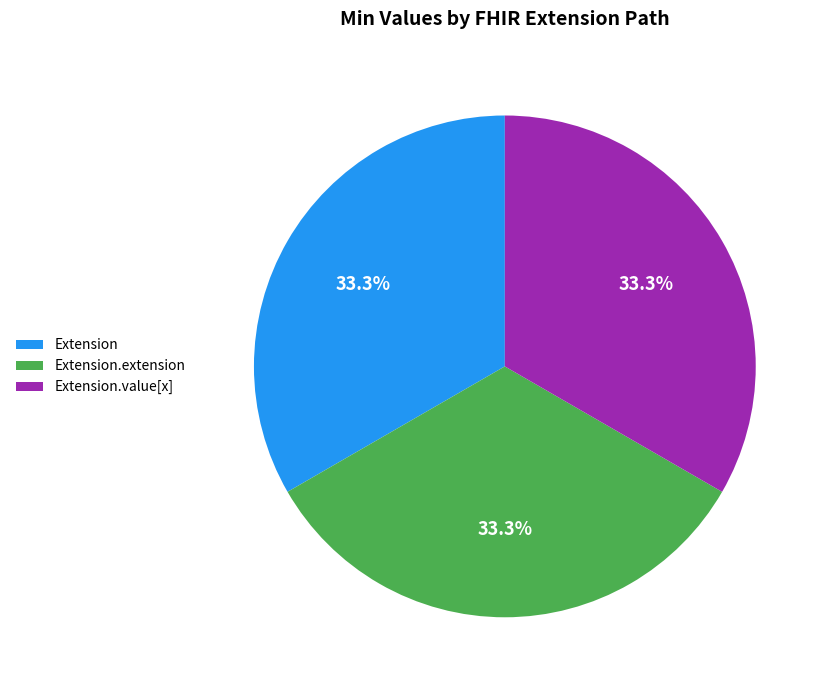

How many segments does this pie chart have?

3